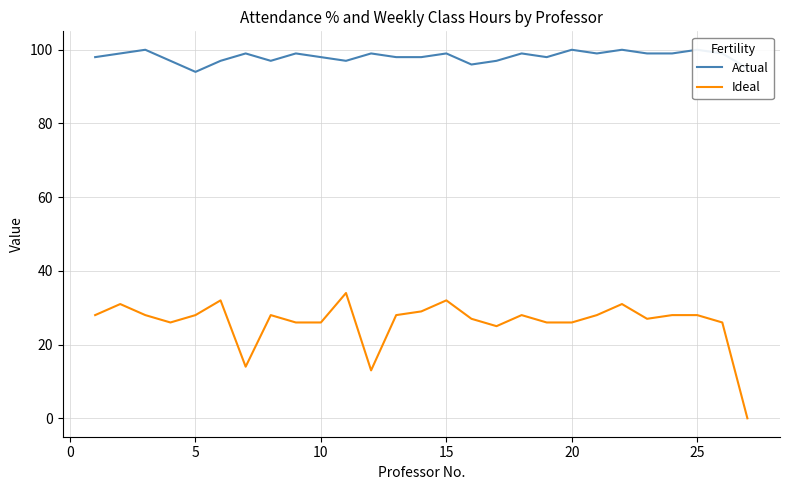

At 20, list the series in order from smallest to largest.

Ideal, Actual